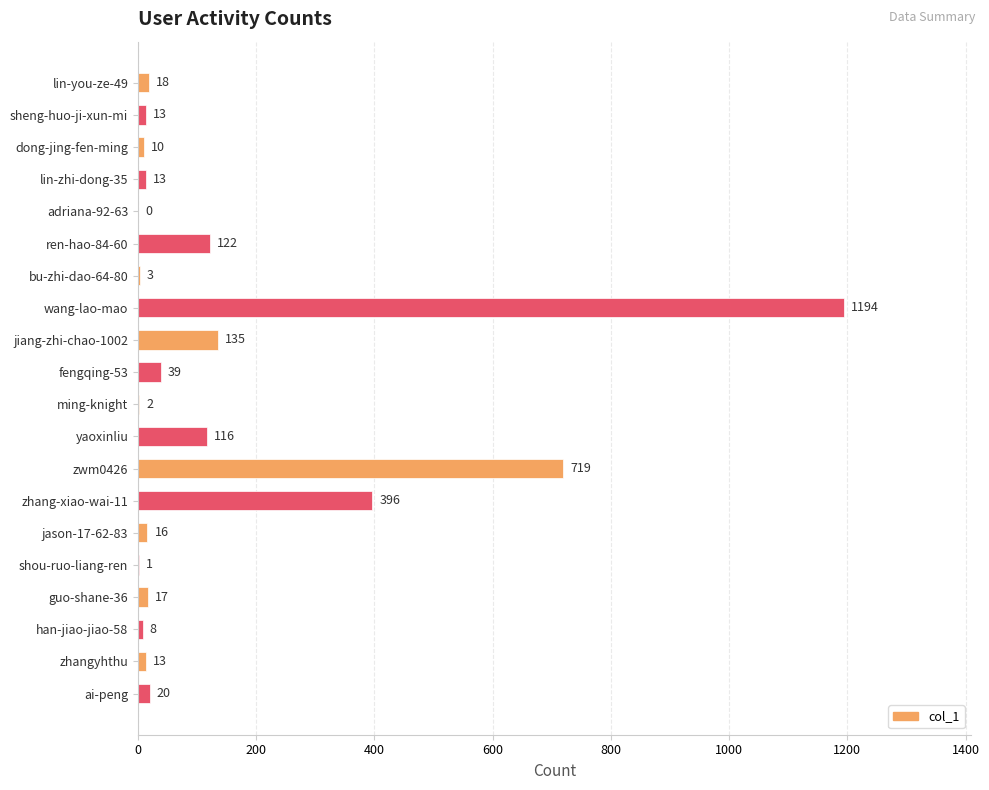

What is the change in value from jiang-zhi-chao-1002 to fengqing-53?

-96